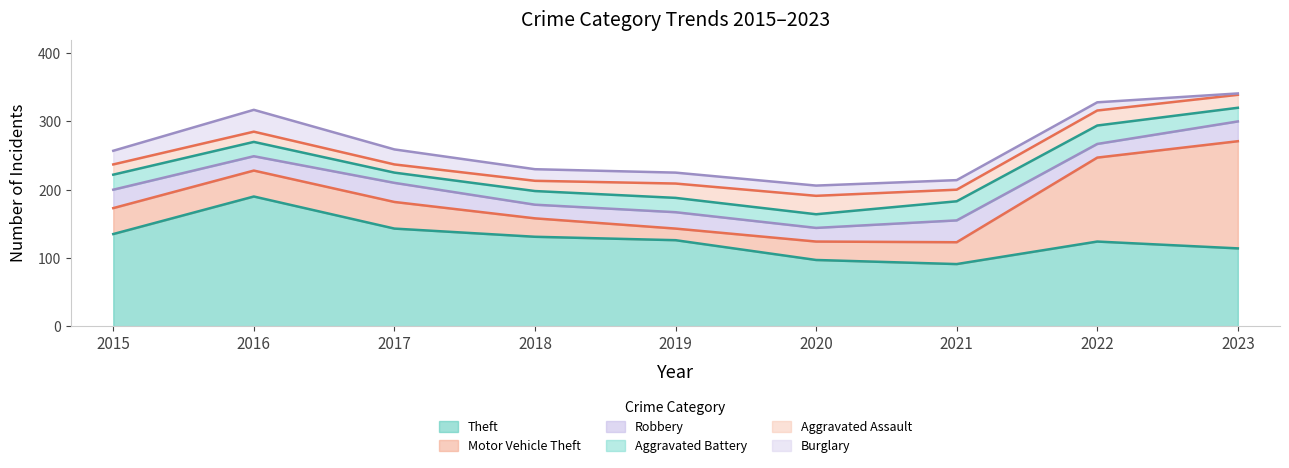

Rank the series by their maximum value, from lowest to highest.

Aggravated Assault, Aggravated Battery, Robbery, Burglary, Motor Vehicle Theft, Theft